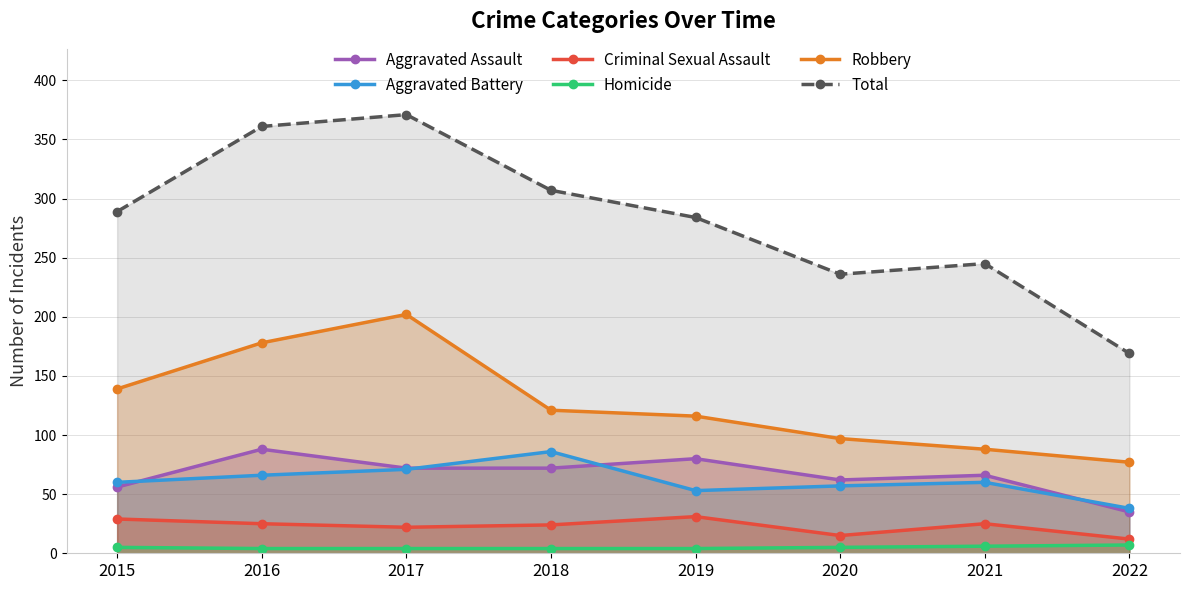

How many lines are shown in the chart?

6